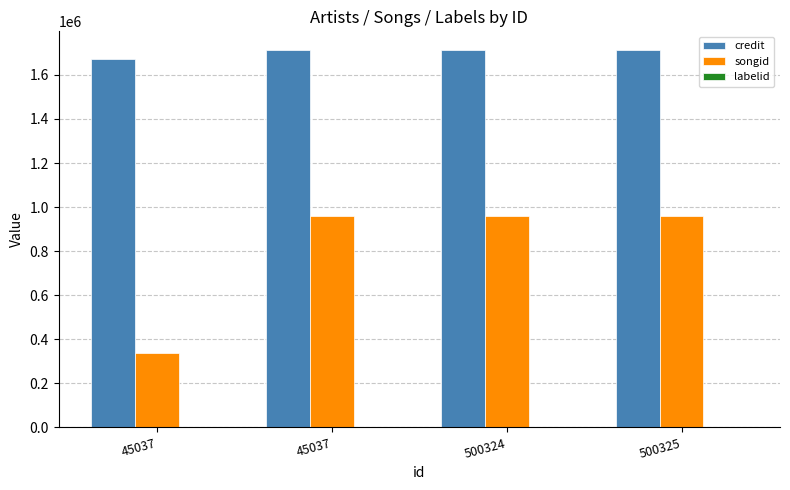

Rank the series by their average value, from lowest to highest.

labelid, songid, credit